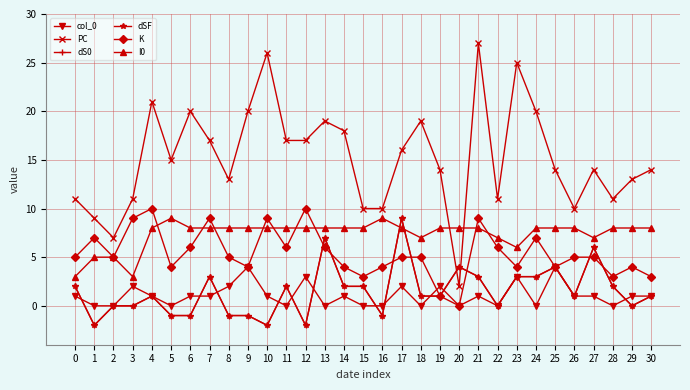

What is the difference between the highest and lowest values at 21?

26